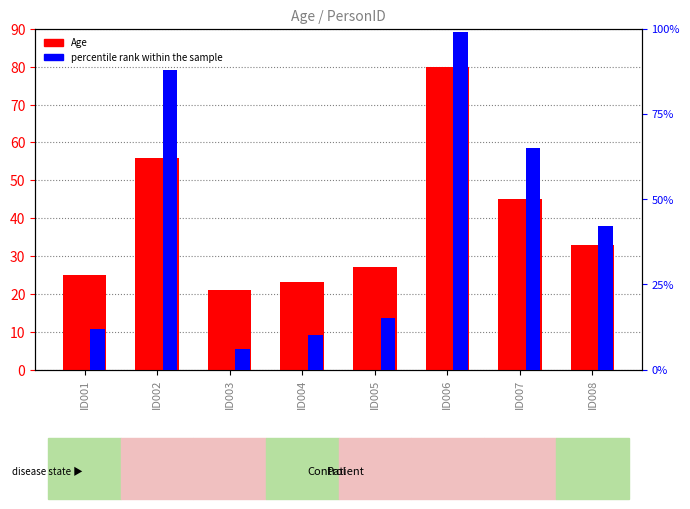

Between ID008 and ID001, which is larger?

ID008